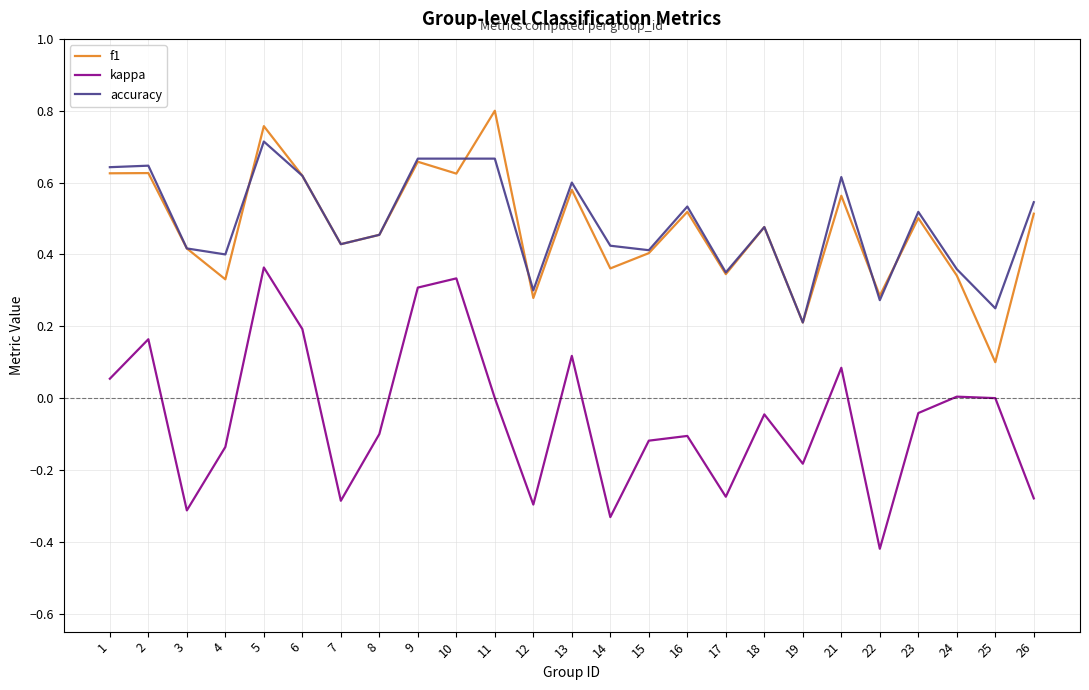

True or false: accuracy has a value of 0.3 at 12.

True